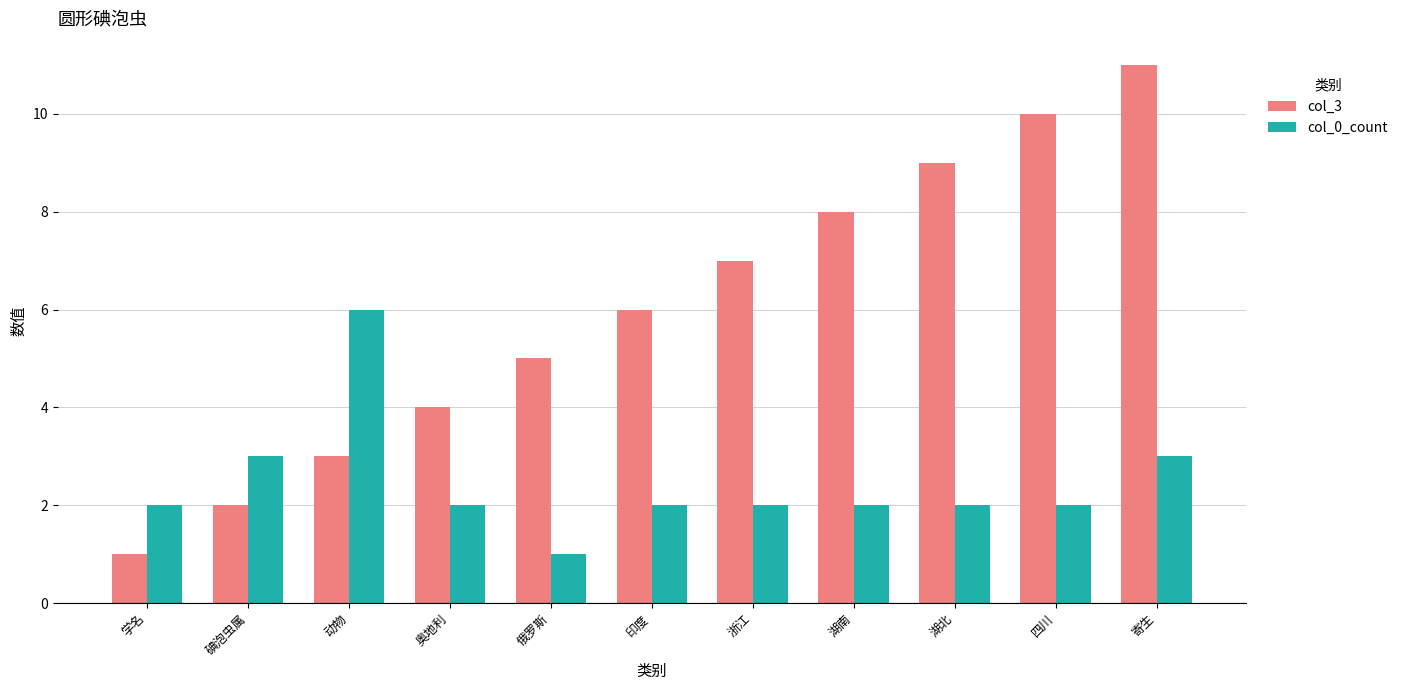

Rank the series by their average value, from highest to lowest.

col_3, col_0_count